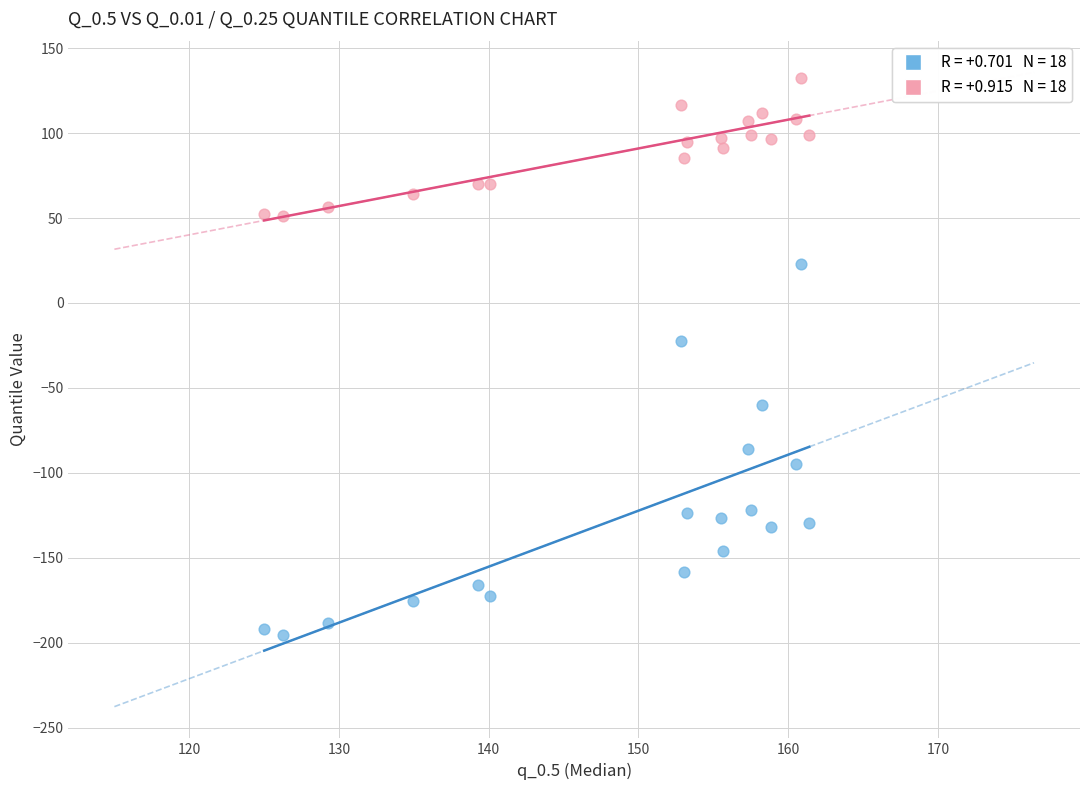

Across all data points, what is the range of Y values (max minus min)?

327.7